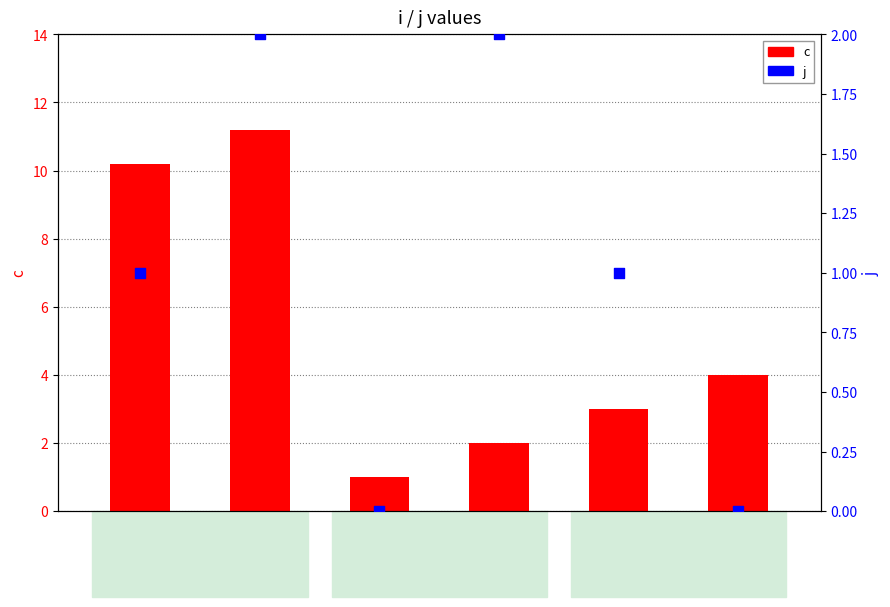

Which series contains the lowest Y value?

j